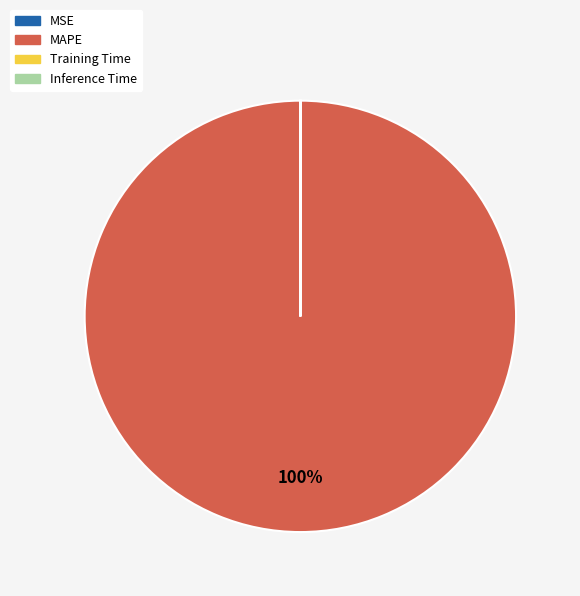

Is it true that MAPE is 100% of the pie?

True